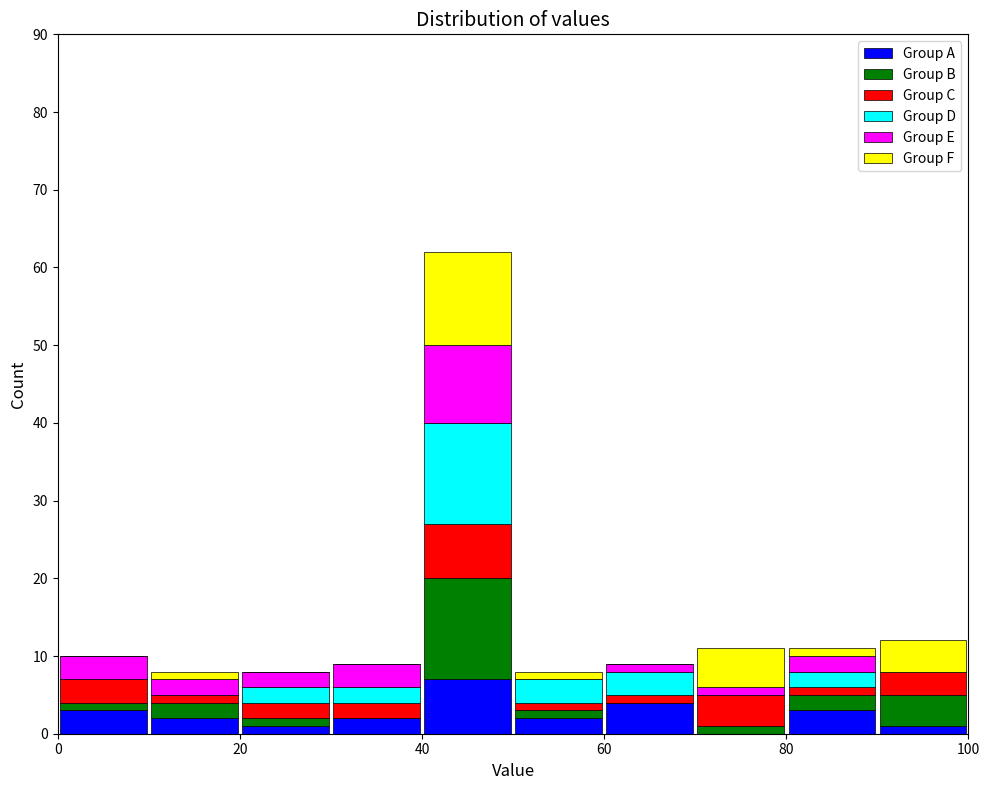

Reading left to right, list every stacked bar in this chart as the range it spans on the x-axis followed by its total height. The values are not printed on the chart, so give them approximately, as read against the axis.

0 to 10: 10
10 to 20: 8
20 to 30: 8
30 to 40: 9
40 to 50: 62
50 to 60: 8
60 to 70: 9
70 to 80: 11
80 to 90: 11
90 to 100: 12